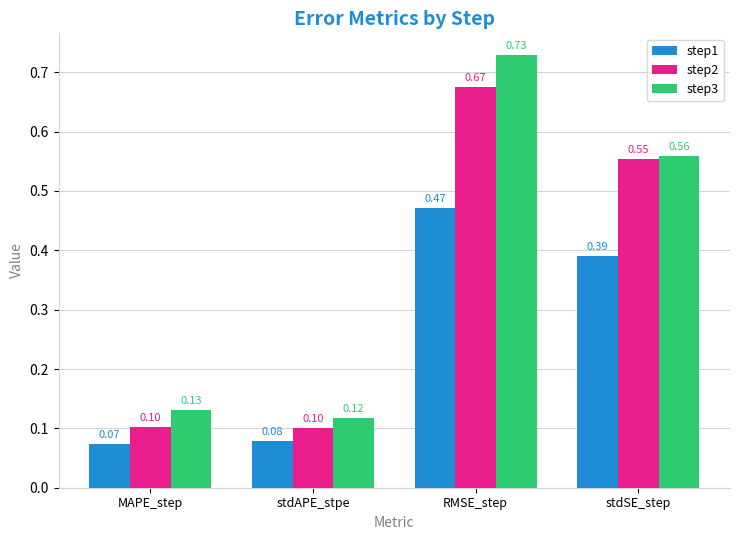

List the labels in order of step3 value, largest first.

RMSE_step, stdSE_step, MAPE_step, stdAPE_stpe